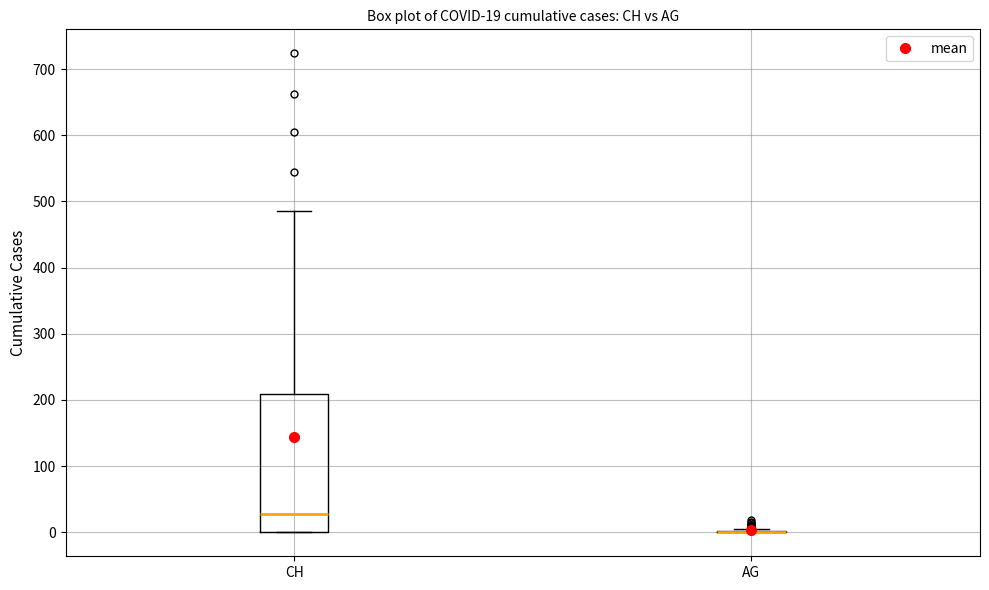

Comparing the boxes themselves (not the whiskers), which one is the tallest?

CH